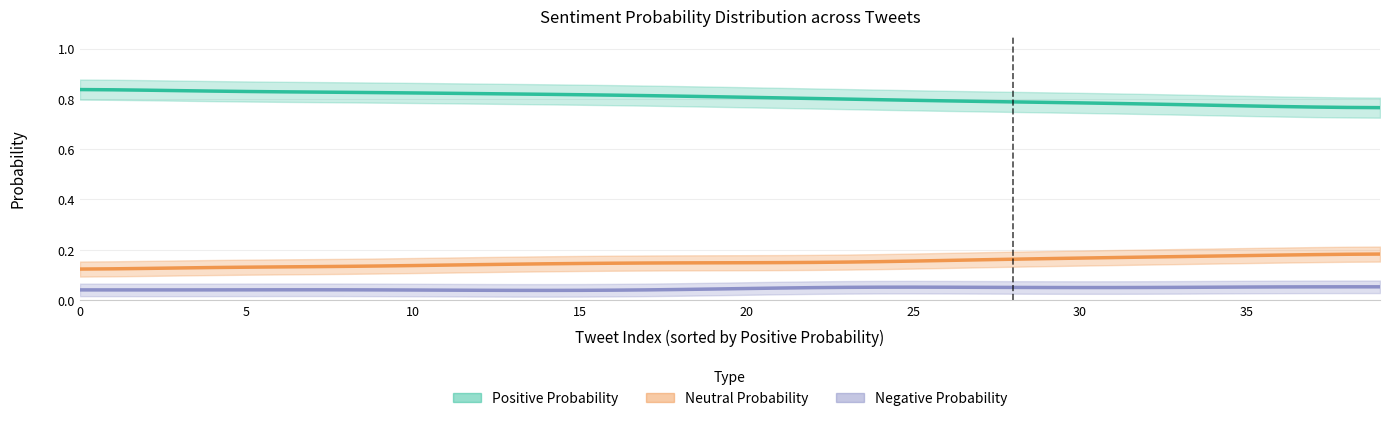

At 10, list the series in order from smallest to largest.

Negative Probability, Neutral Probability, Positive Probability